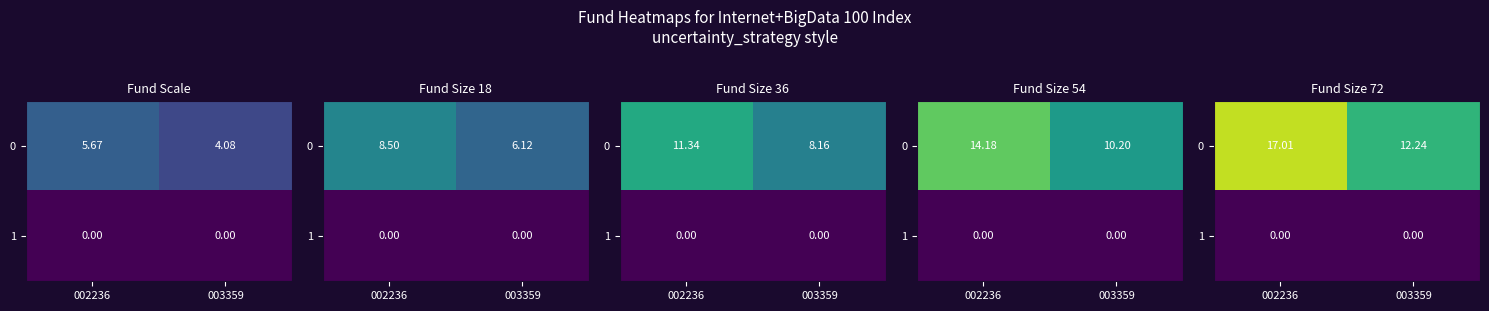

Which category has the lowest value in the 0 series?

003359